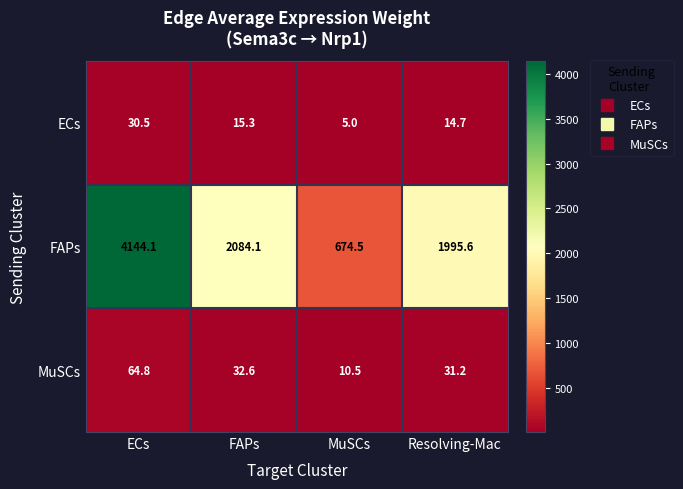

What is the approximate value of MuSCs at FAPs?

32.6